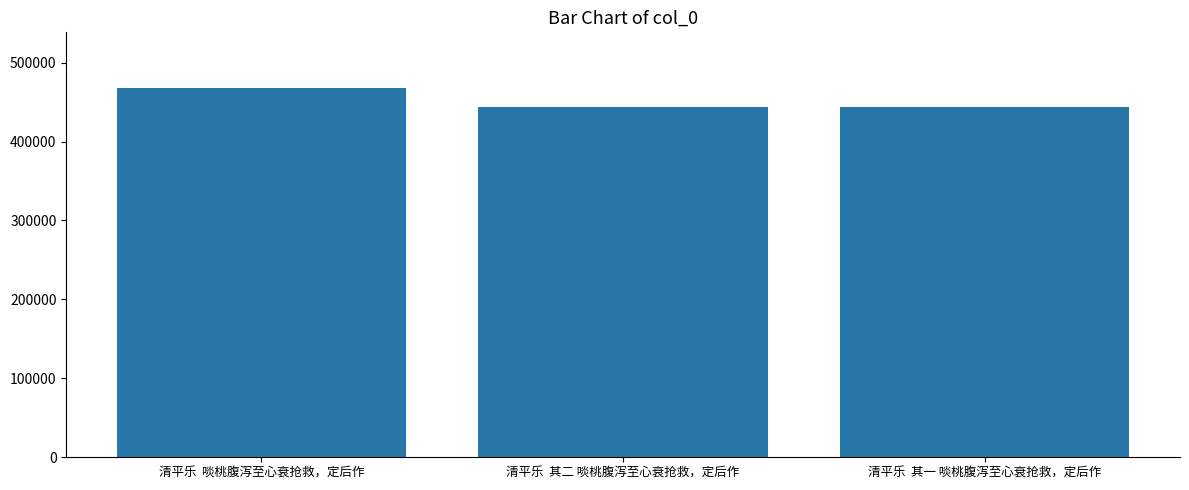

At which label is the value closest to 455895?

清平乐  其二 啖桃腹泻至心衰抢救，定后作